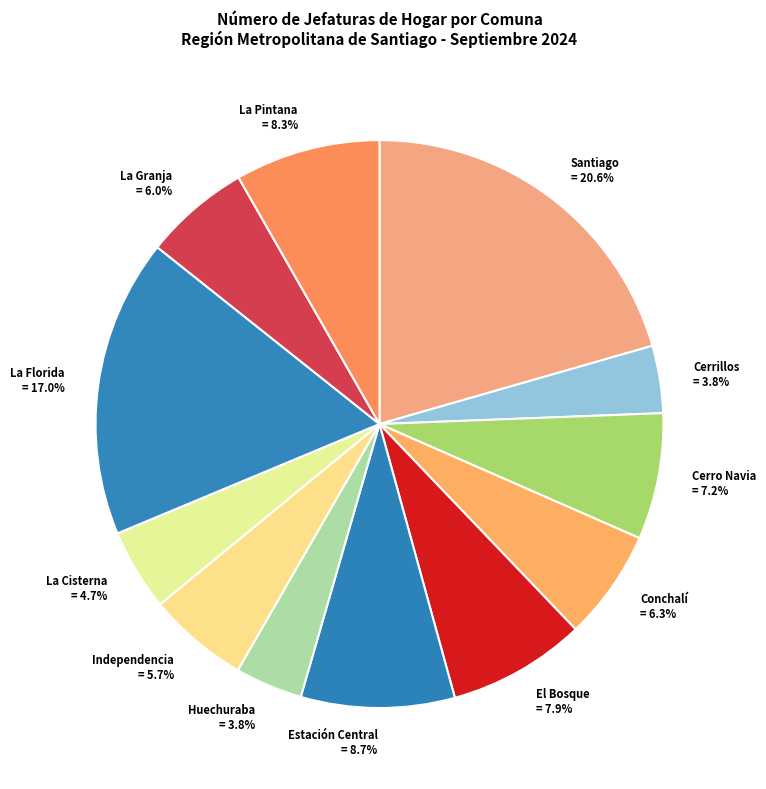

To the nearest percent, what is the difference between the La Granja and Huechuraba slice percentages?

2%